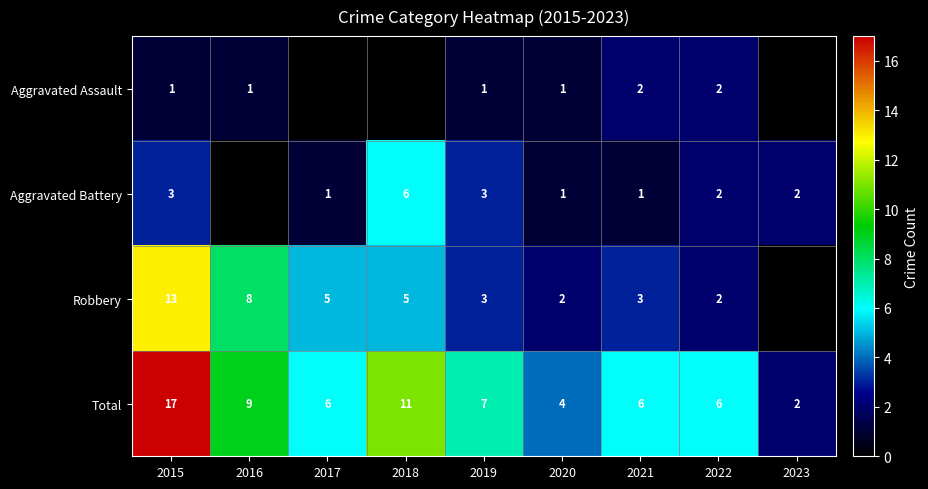

True or false: Total has a value of 4 at 2020.

True